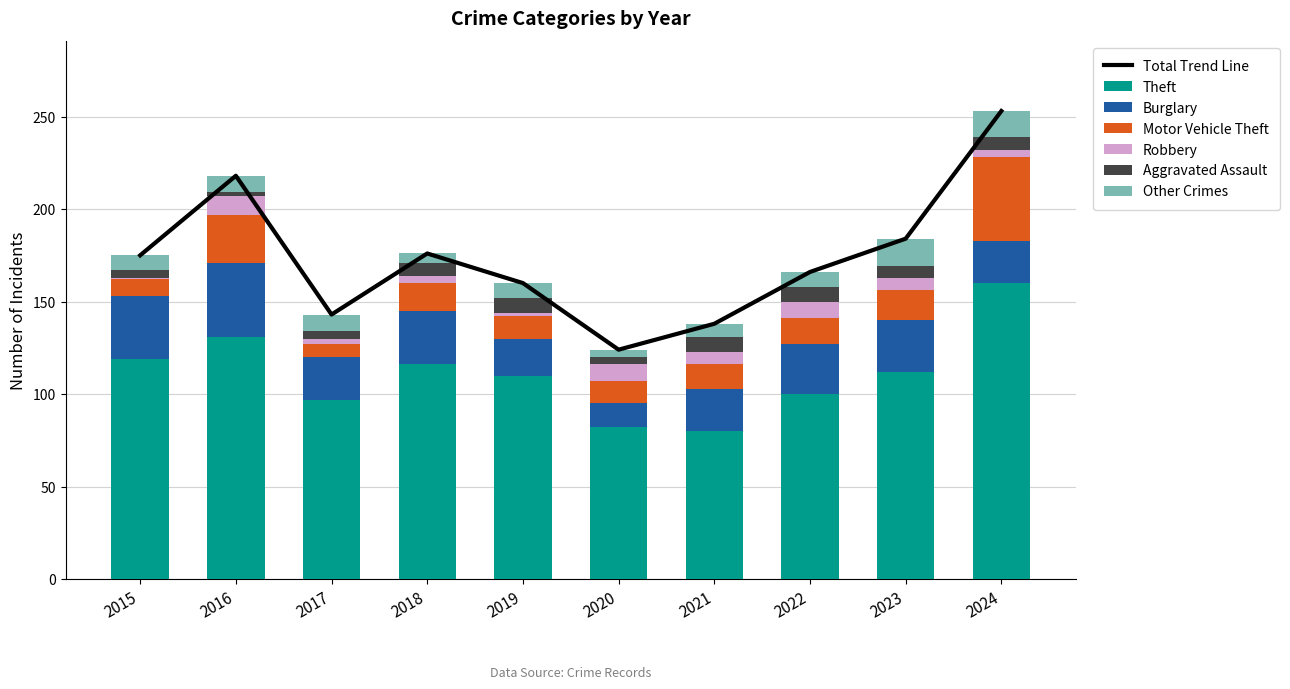

What is the sum of the Burglary values at 2023 and 2021?

51